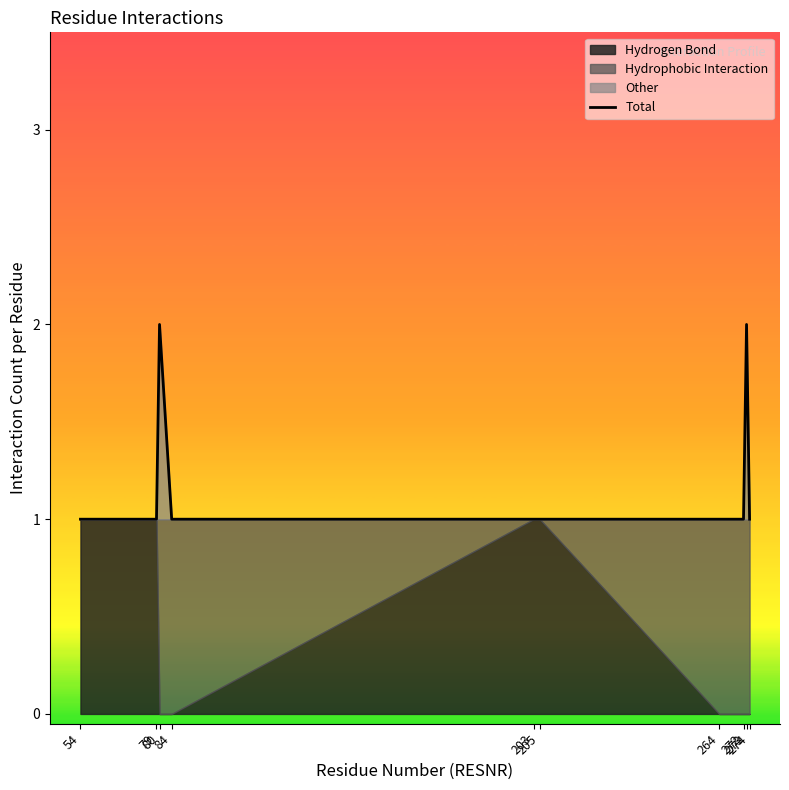

Which has a higher value, 272 or 205?

272